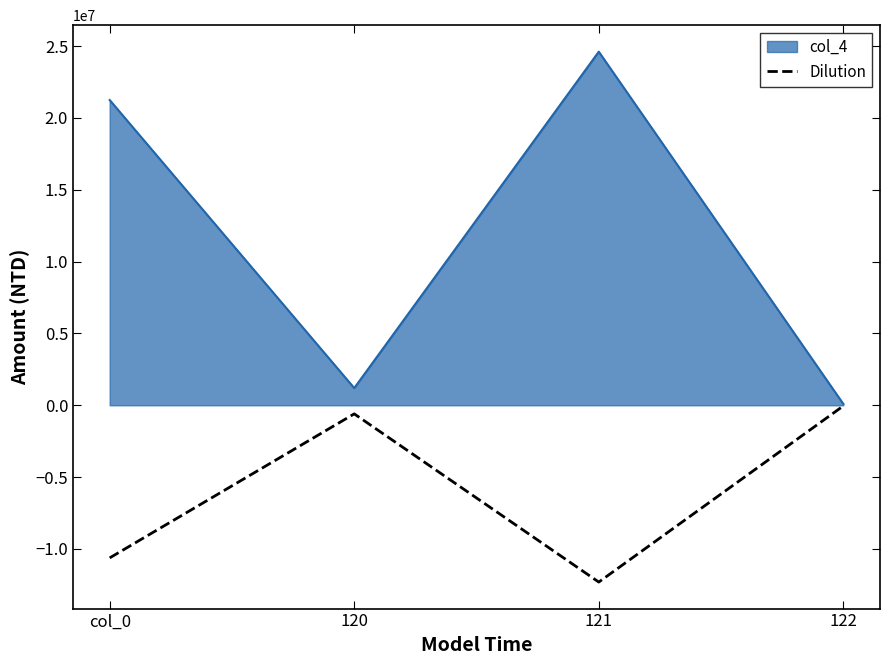

At which category does Dilution reach its first local valley?

121